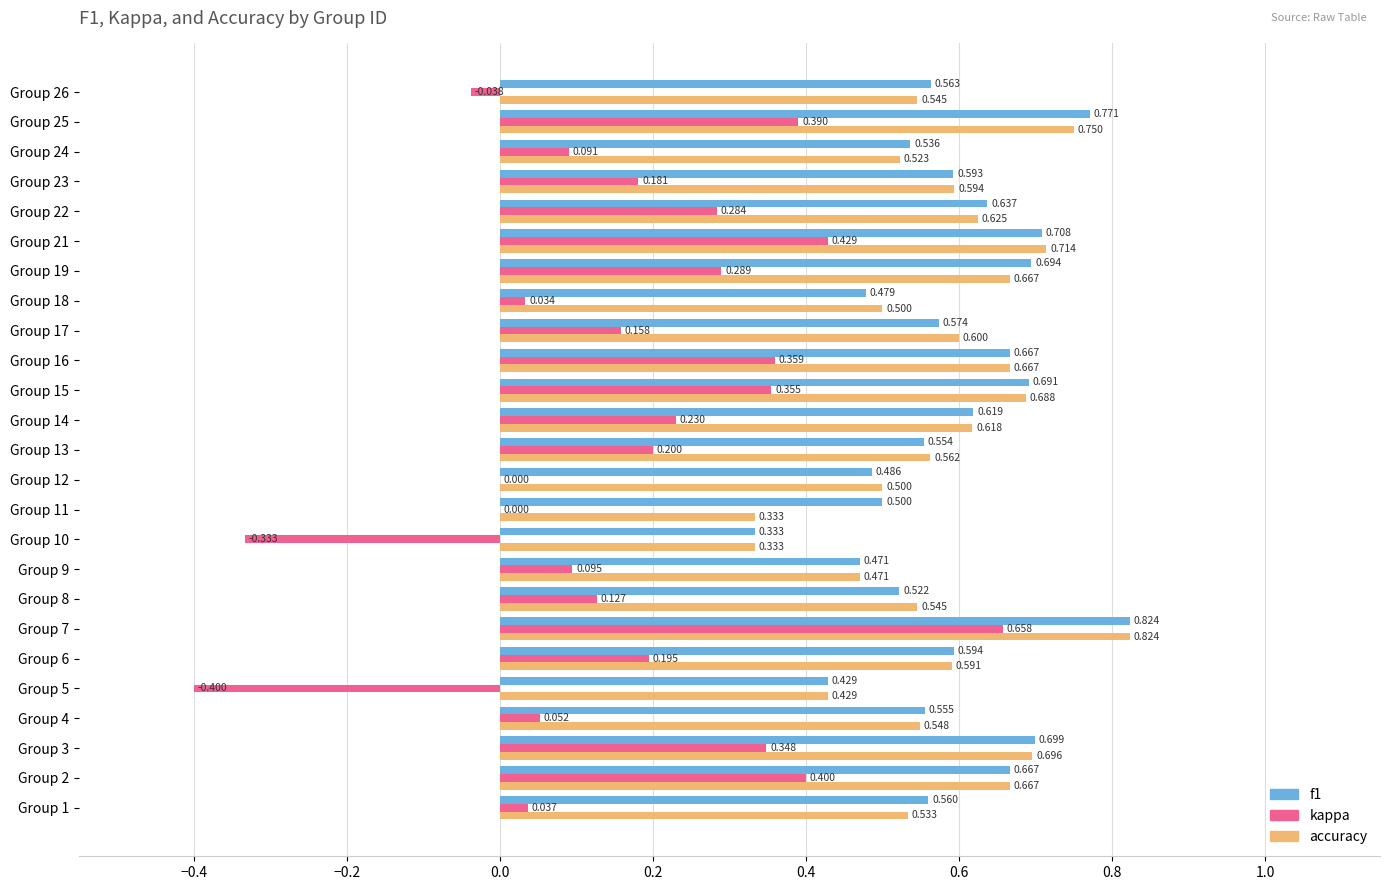

Which series changed the most between Group 4 and Group 17?

kappa